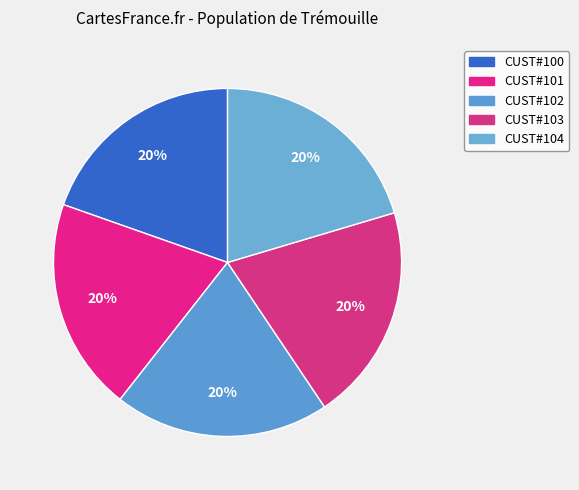

True or false: CUST#103 accounts for 20% of the total.

True